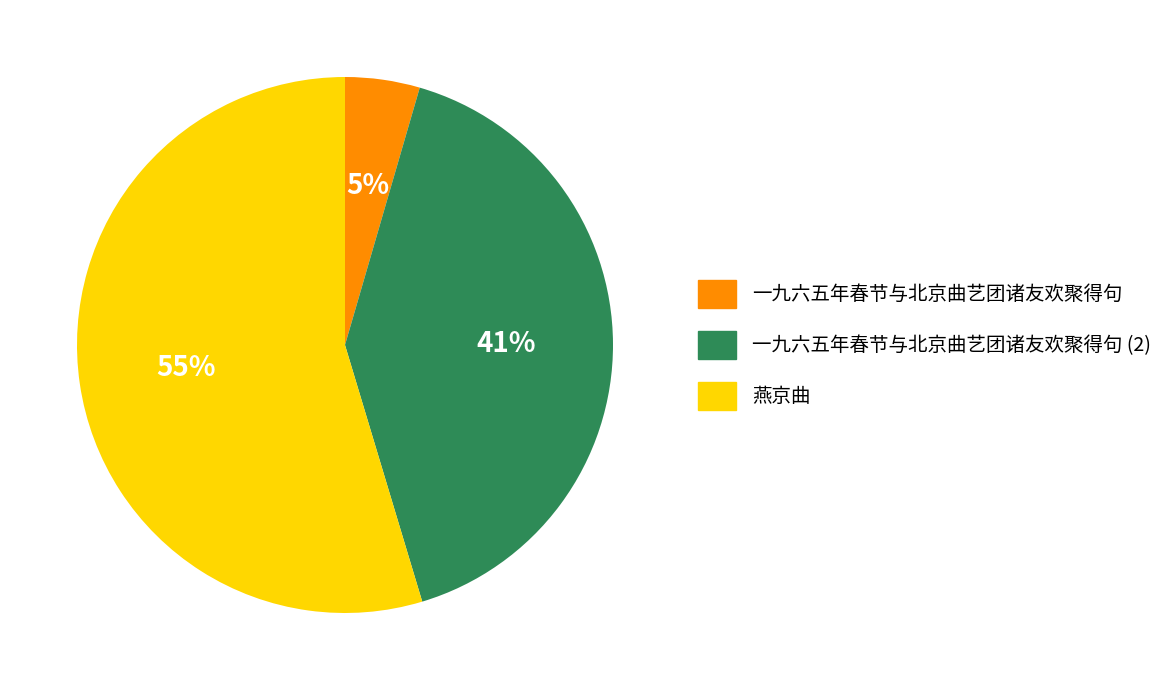

Approximately how many times larger is the value at 燕京曲 compared to 一九六五年春节与北京曲艺团诸友欢聚得句 (2)?

1.3